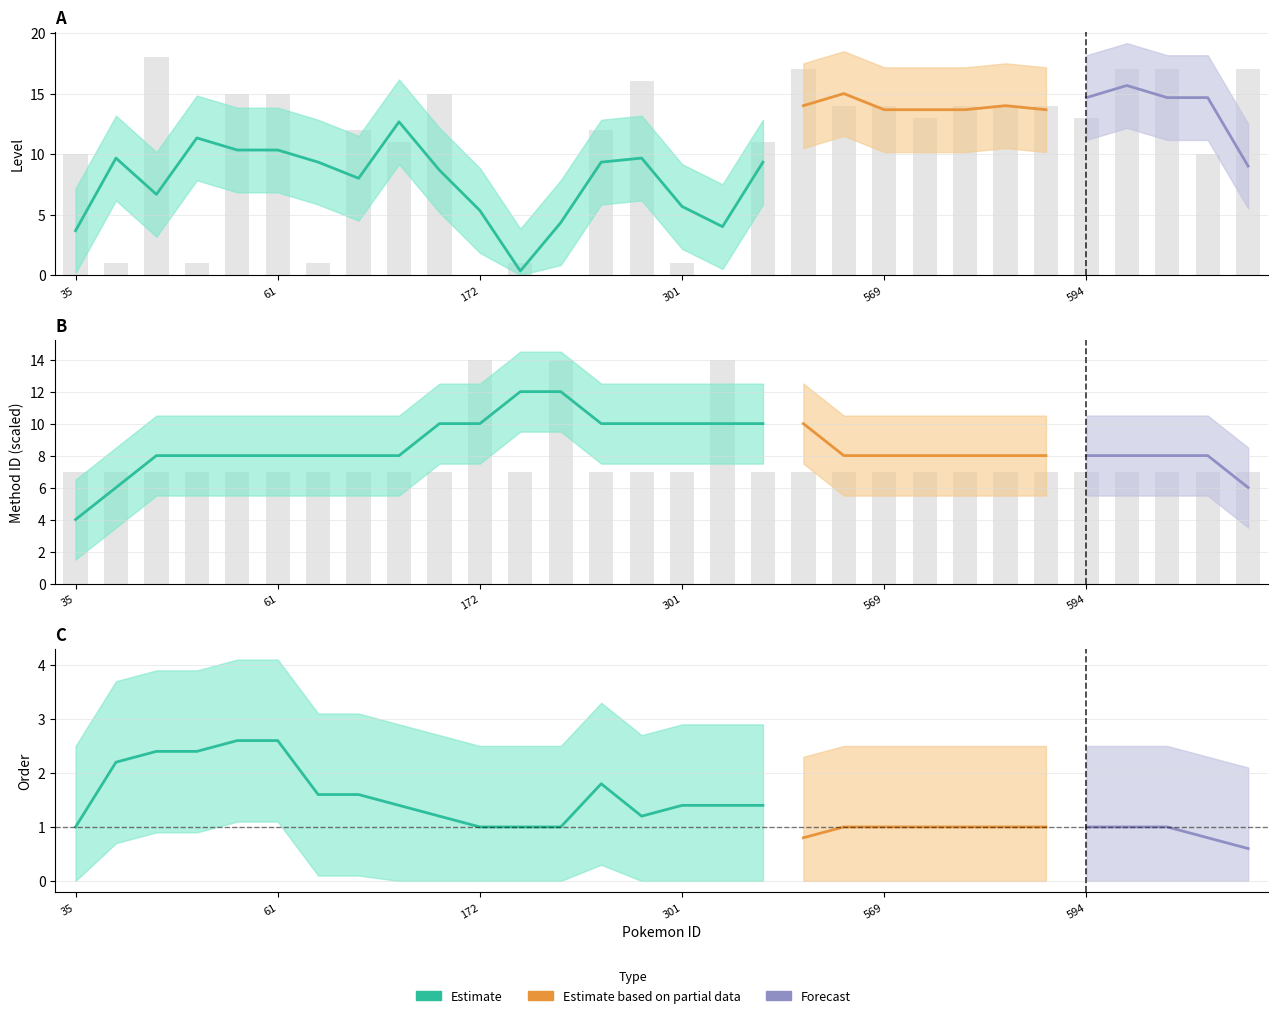

What is the difference between the highest and lowest values at 35?

3